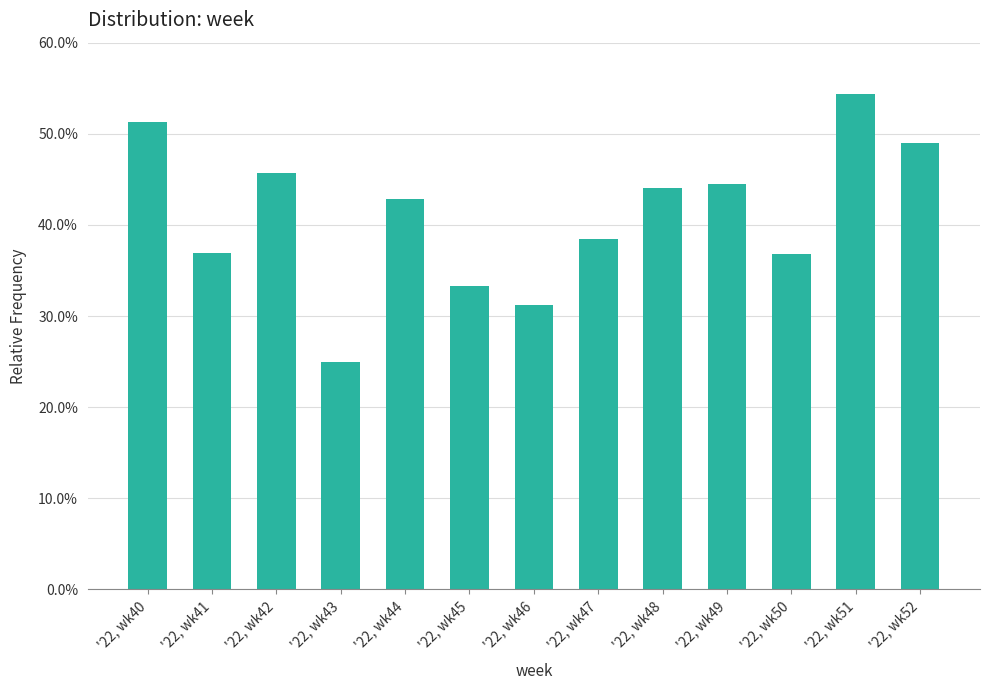

What is the difference between the maximum and minimum values?

29.3